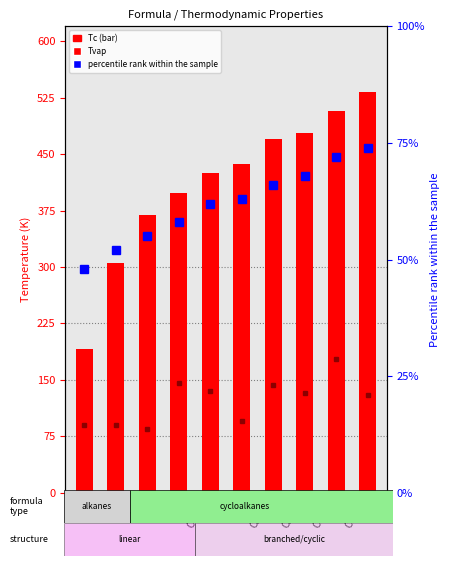

Rank the categories by value from highest to lowest.

C6H12, C6H14, C5H10, C5H12, C4H8, C4H10, C3H6, C3H8, C2H6, CH4